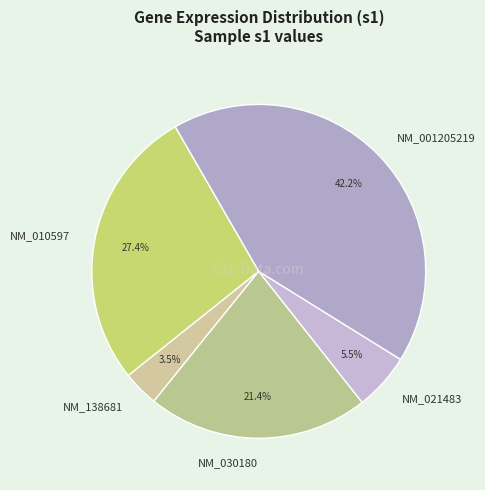

How many slices are in this pie chart?

5